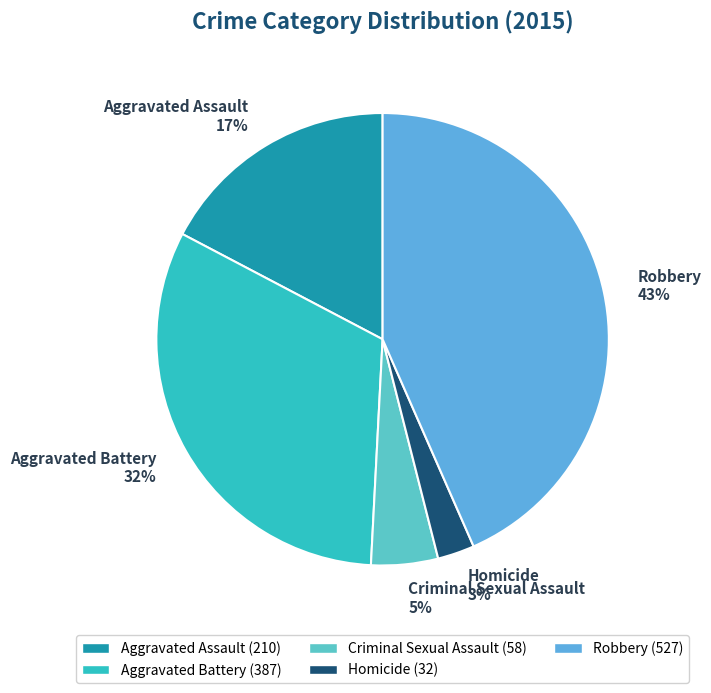

What percentage is the Aggravated Battery slice, to the nearest percent?

32%